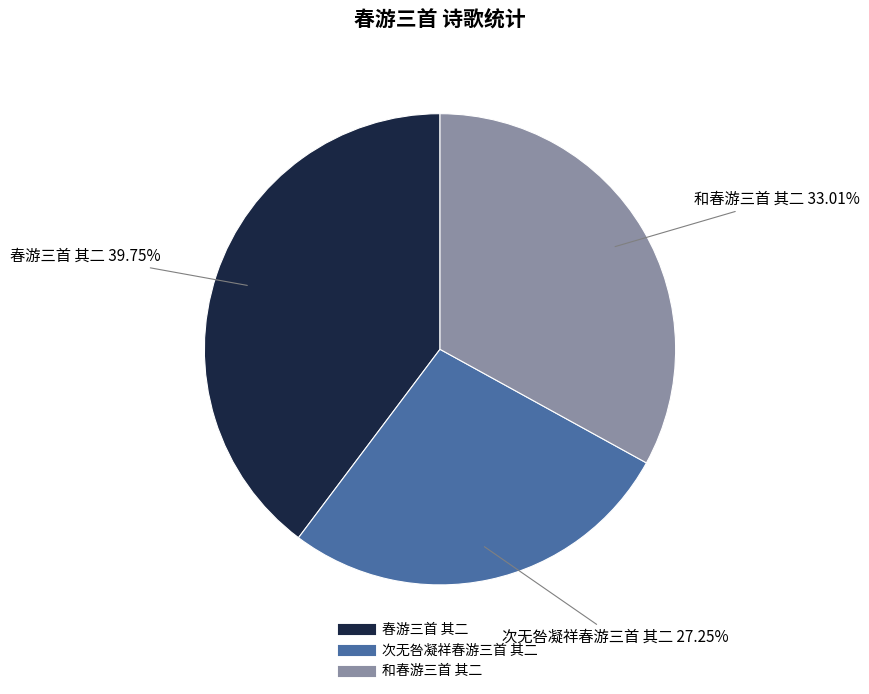

True or false: 和春游三首 其二 accounts for 33% of the total.

True